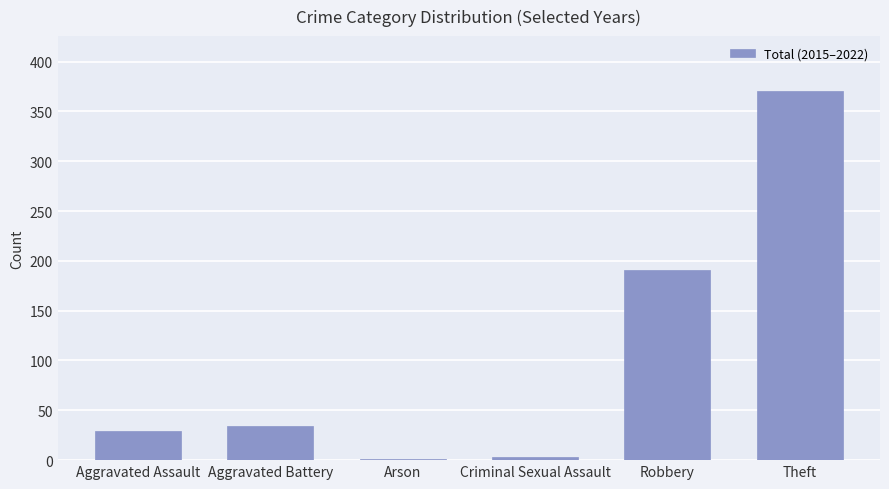

What is the greatest value displayed?

370